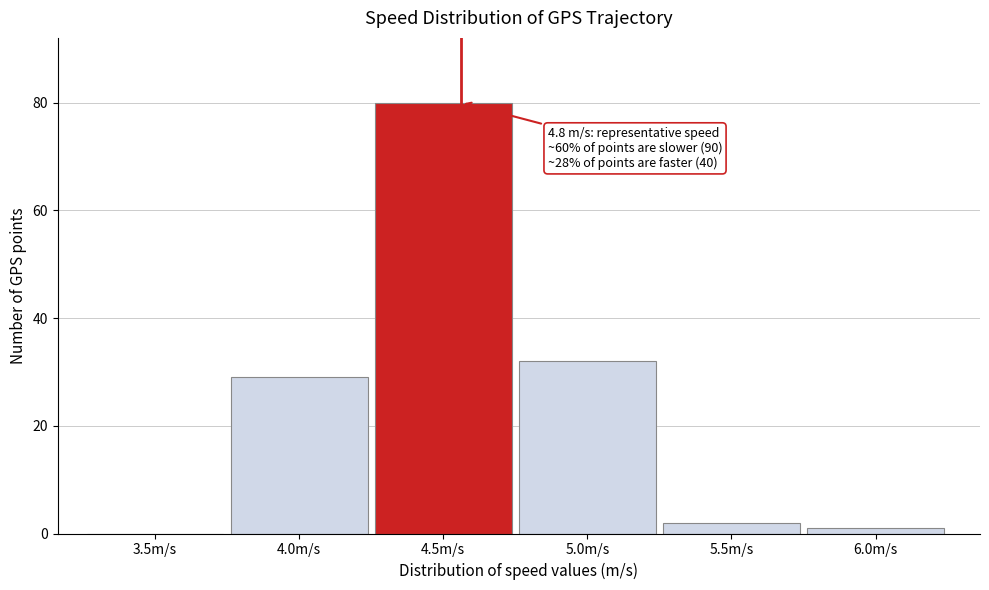

Reading left to right, transcribe all the data shown in this chart.

3.5m/s=0	4.0m/s=29	4.5m/s=80	5.0m/s=32	5.5m/s=2	6.0m/s=1